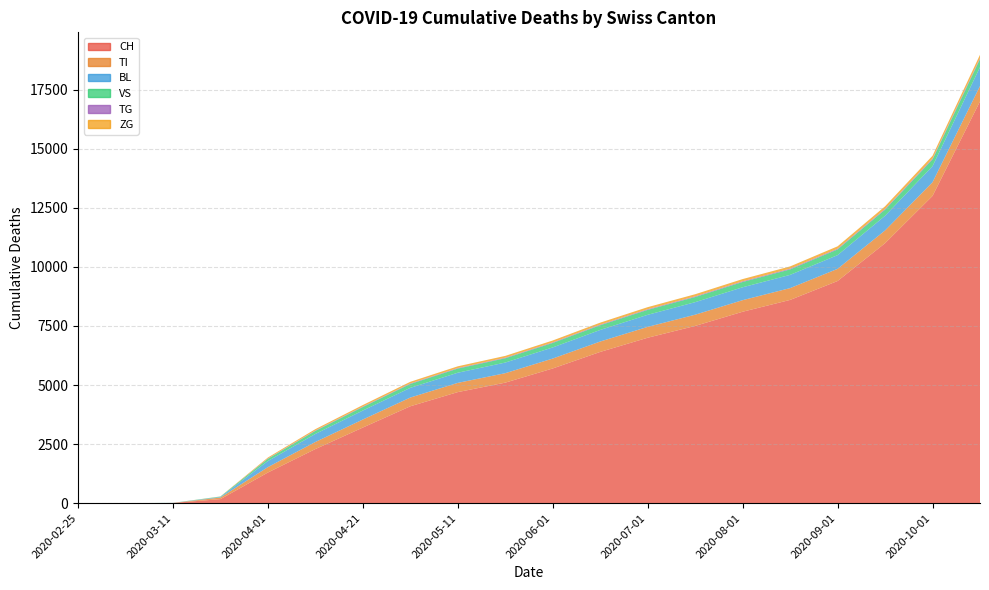

Reading right to left, extract all data points from this chart.

CH: 17000	13000	11000	9400	8600	8100	7500	7000	6400	5700	5100	4700	4100	3200	2290	1297	171	9	0	0
TI: 650	580	540	515	500	490	475	460	440	420	400	390	370	340	300	229	68	0	0	0
BL: 800	680	620	580	560	545	530	510	490	470	450	430	410	380	340	258	24	2	0	0
VS: 340	285	260	242	232	225	218	210	200	190	182	175	165	150	130	96	17	3	0	0
TG: 42	36	33	31	30	29	28	27	26	25	24	23	22	20	18	13	0	0	0	0
ZG: 142	120	108	100	96	93	90	87	83	79	76	73	69	63	55	40	5	0	0	0